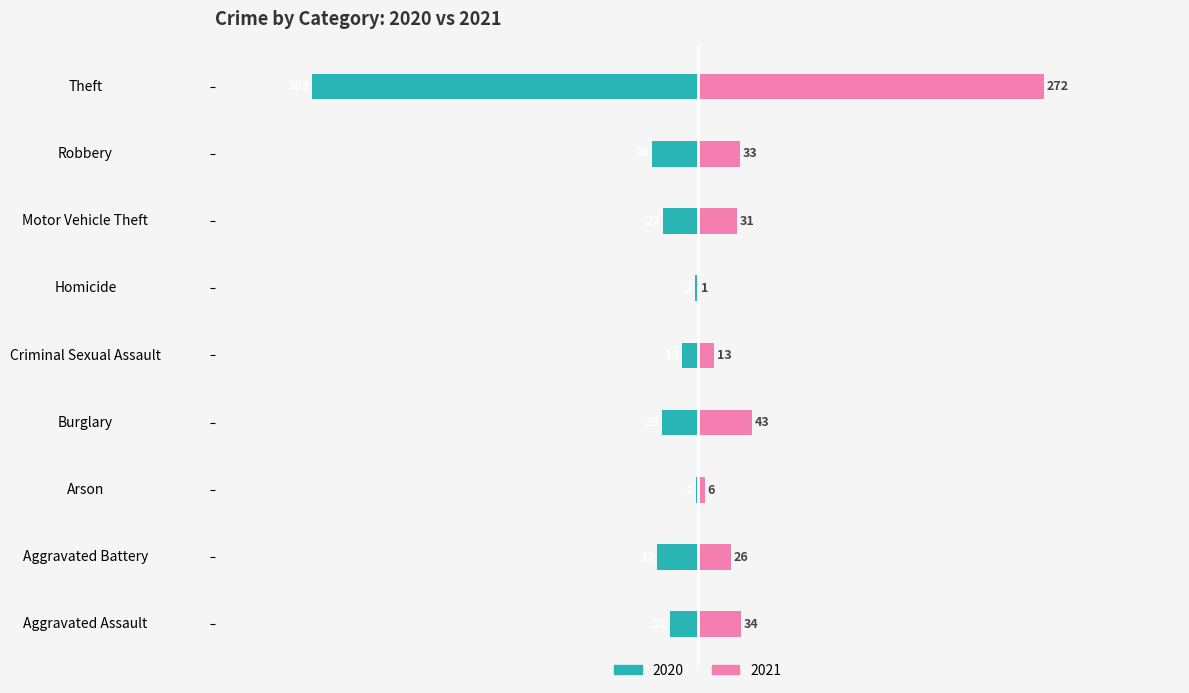

The value of 2020 at Aggravated Battery is -32. True or false?

True